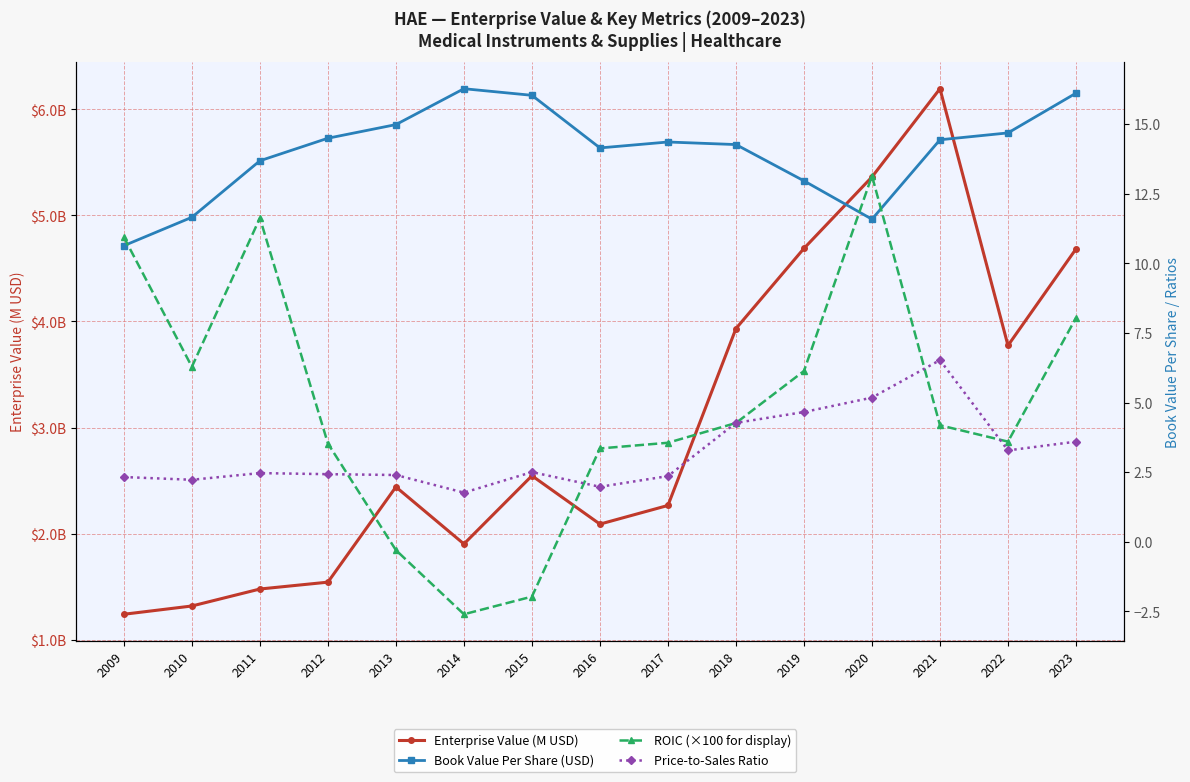

Rank the series by their maximum value, from highest to lowest.

Enterprise Value (M USD), Book Value Per Share (USD), ROIC (×100 for display), Price-to-Sales Ratio